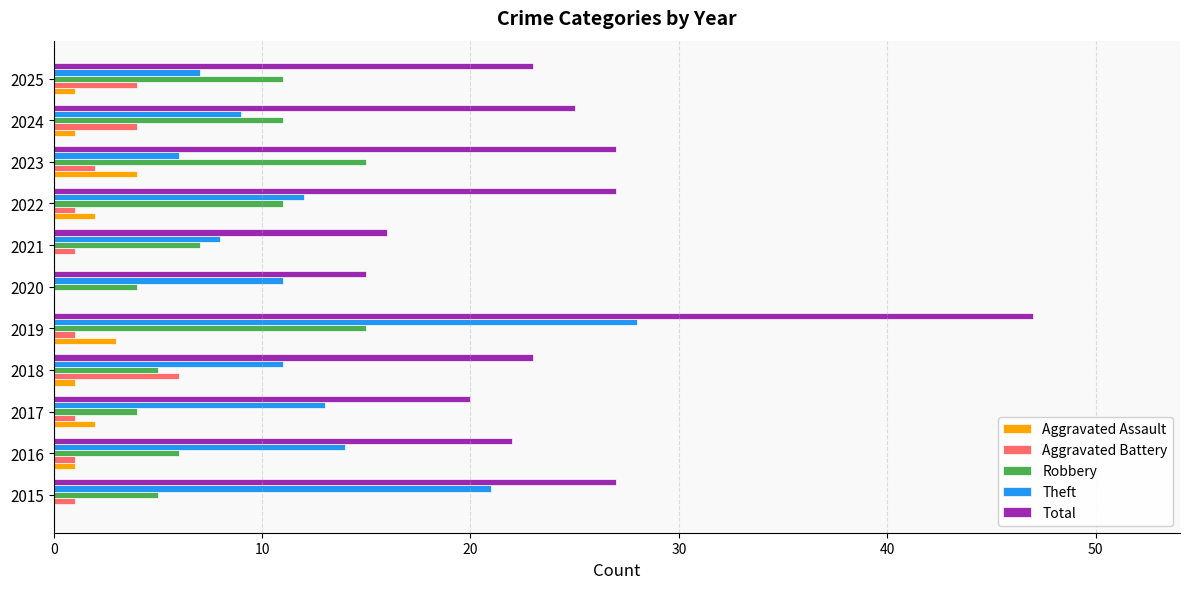

The value of Robbery at 2024 is 4. True or false?

False